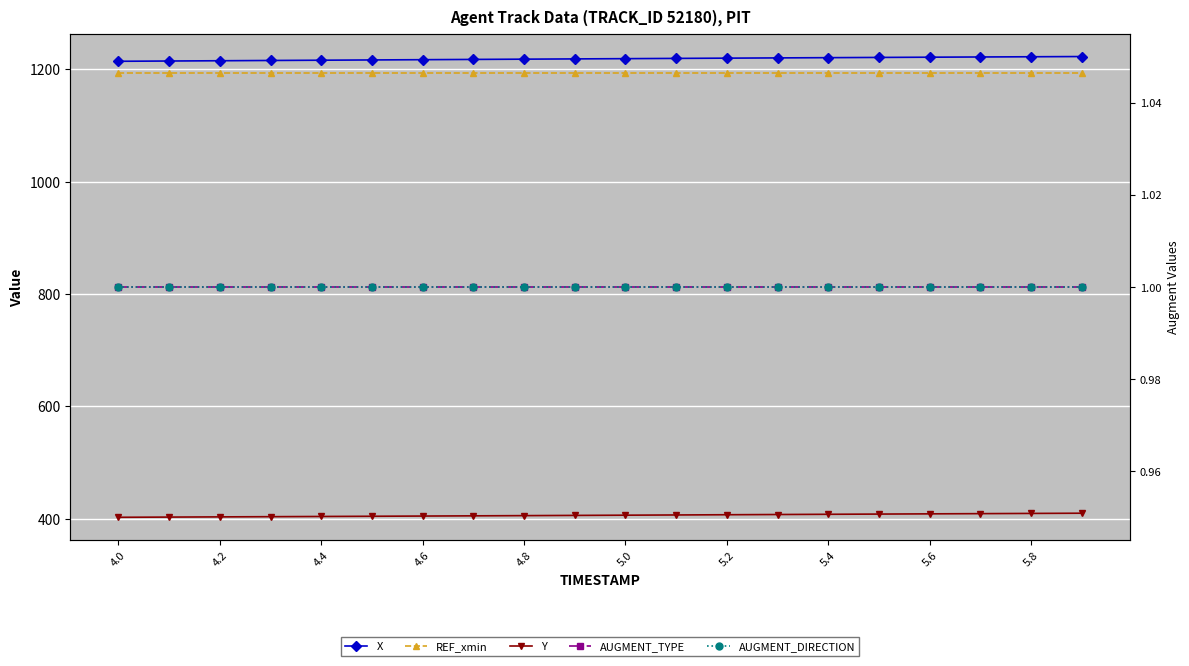

Is this an area chart (filled region under the line)?

No